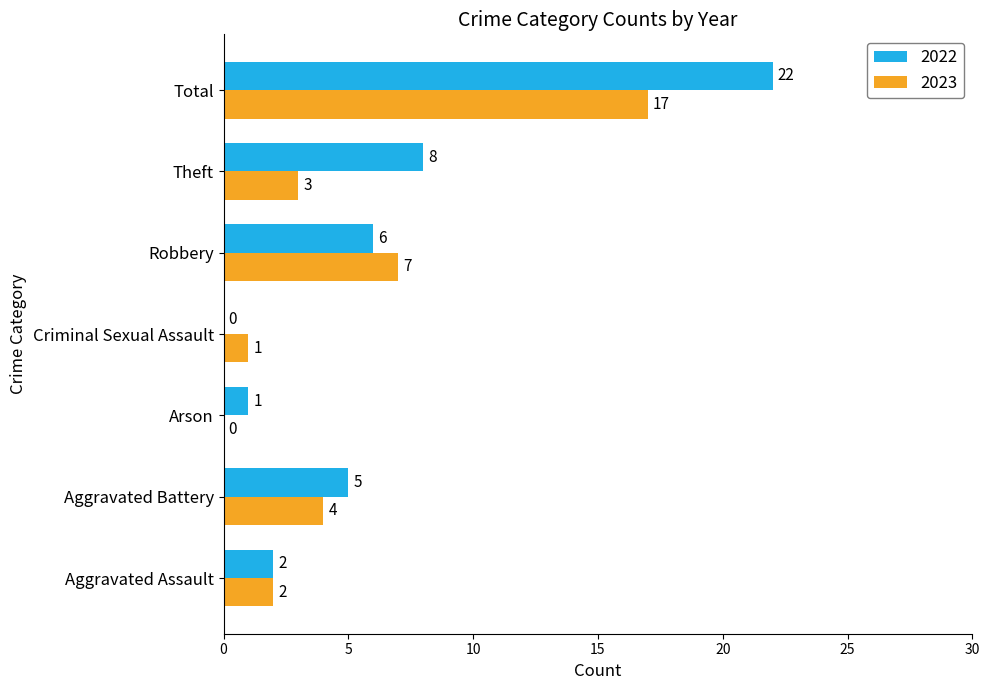

The value of 2023 at Theft is 5. True or false?

False